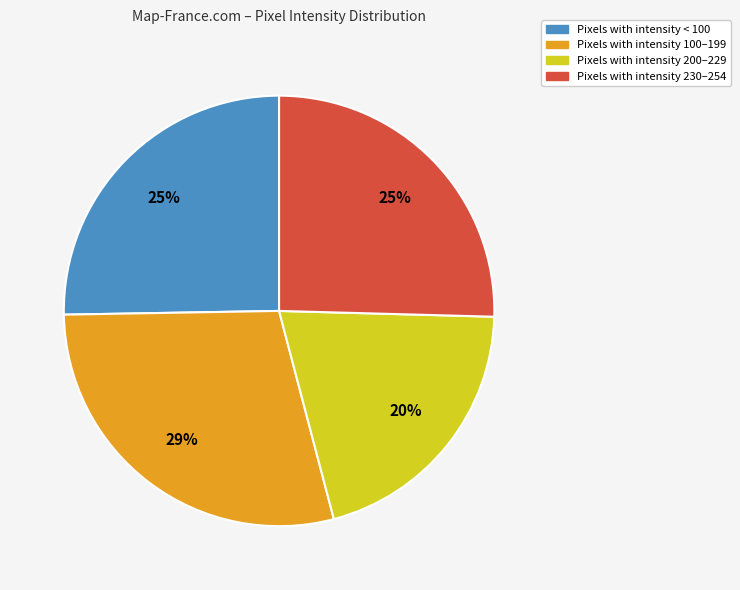

To the nearest percent, what is the average slice percentage?

25%